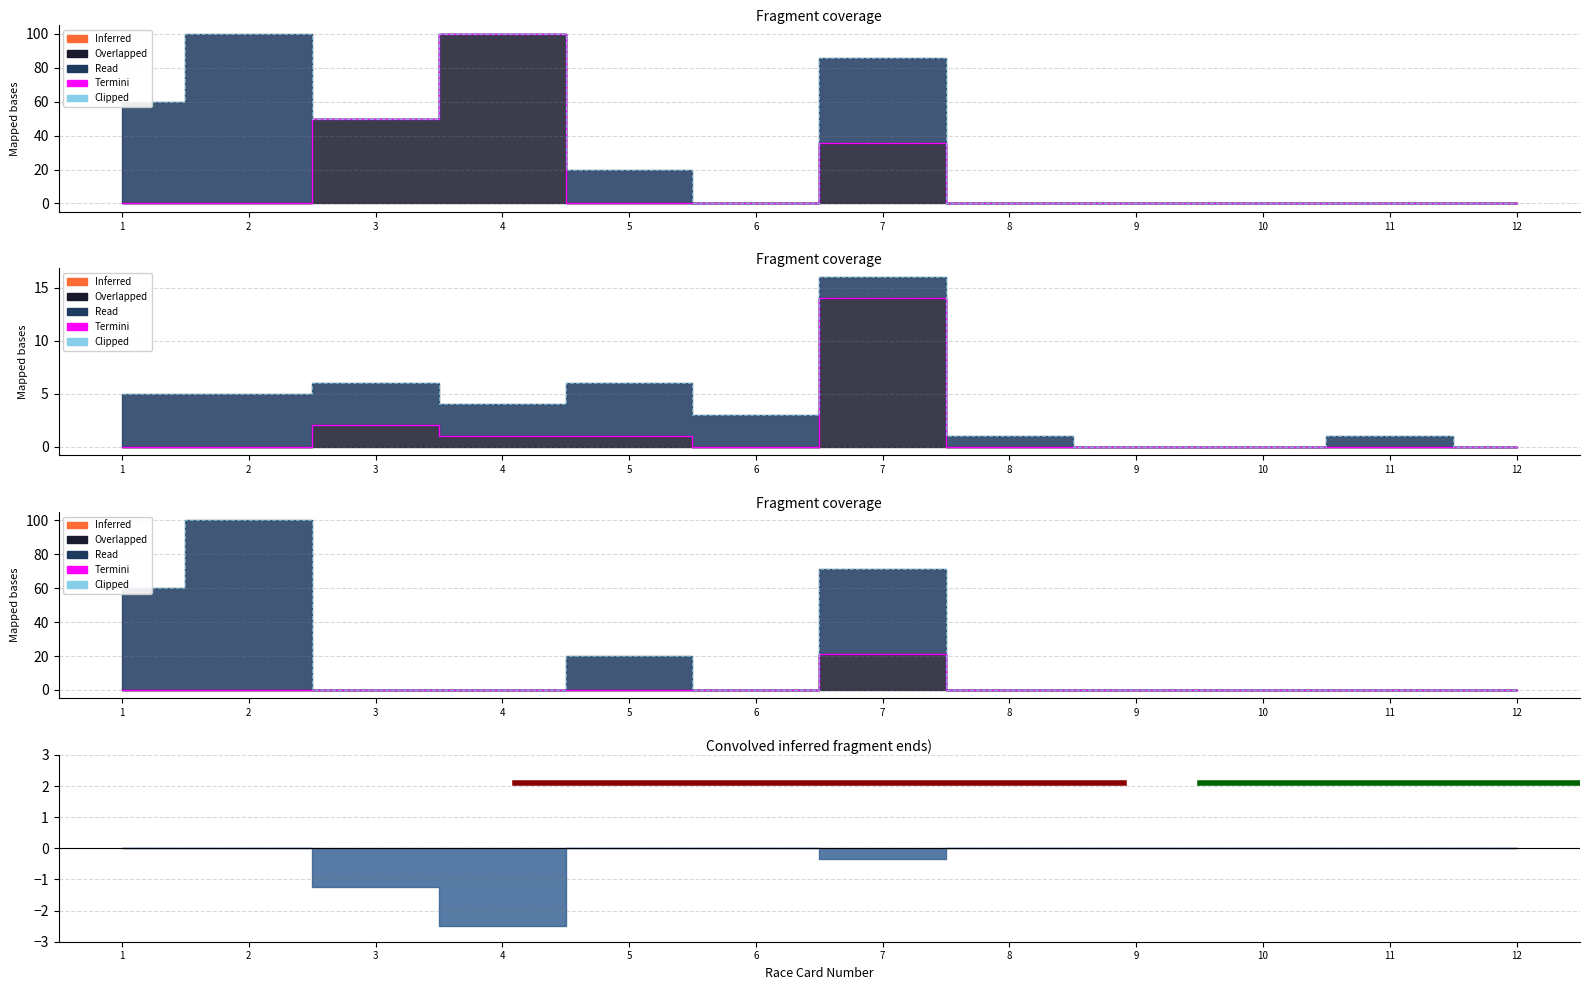

Is the value of Clipped at 3 greater than the value of Termini at 2?

No